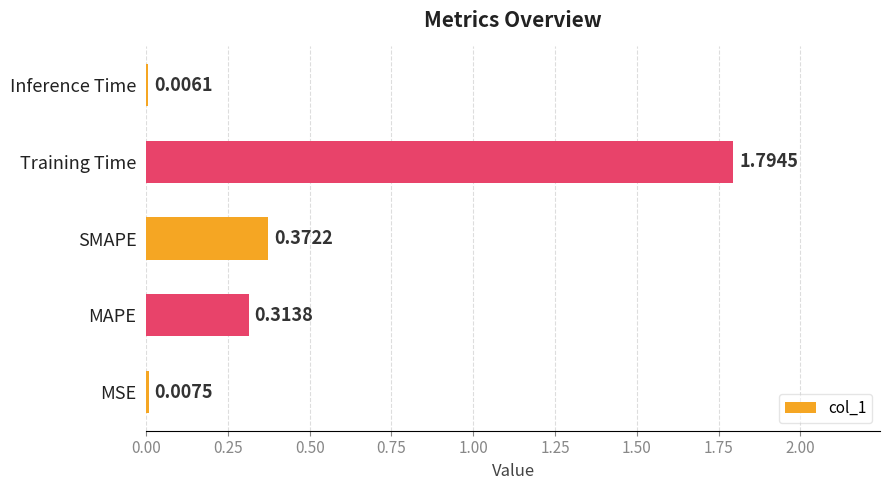

Are the bars grouped side by side (vs. stacked)?

No